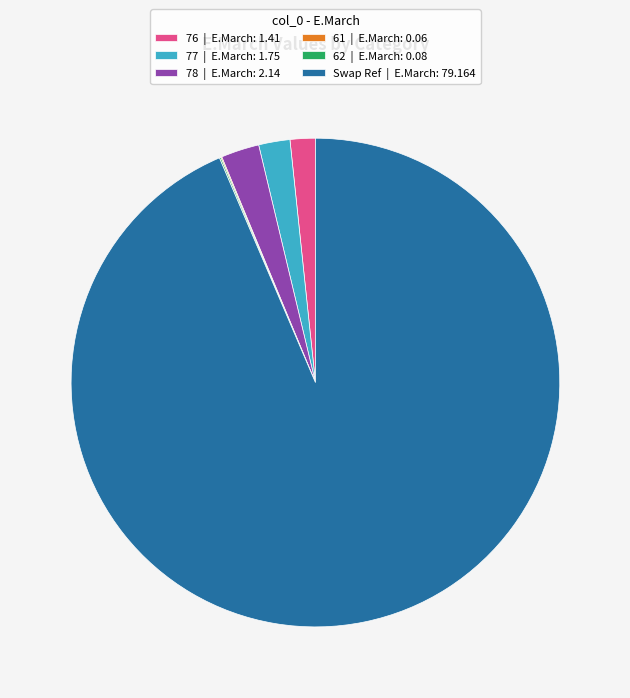

Is the sum of 77 | E.March: 1.75 and 76 | E.March: 1.41 greater than half?

No